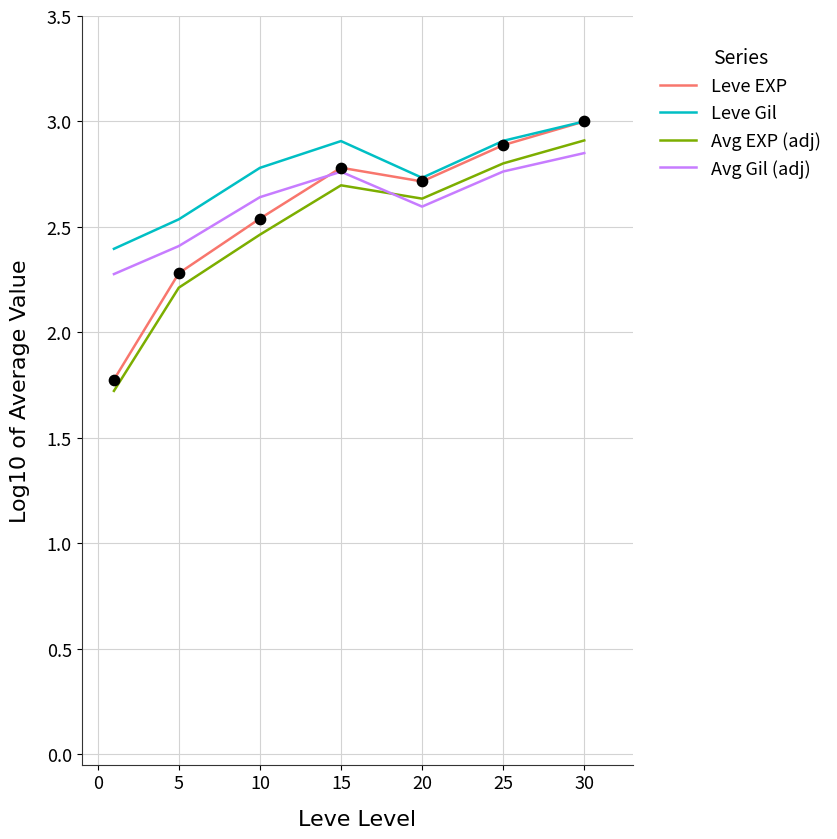

True or false: Avg Gil (adj) and Leve Gil cross at least once.

False